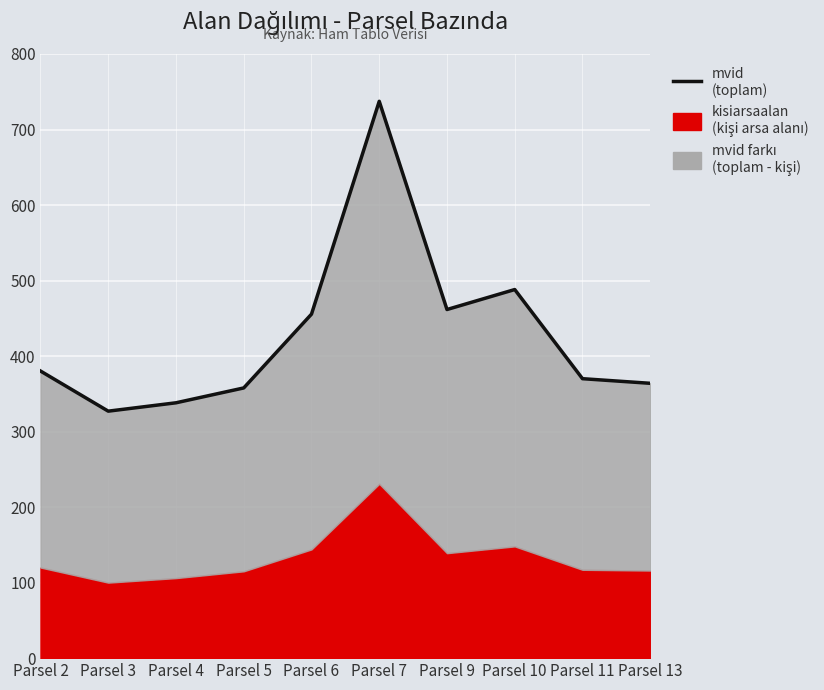

List the labels in order of value, largest first.

Parsel 7, Parsel 10, Parsel 9, Parsel 6, Parsel 2, Parsel 11, Parsel 13, Parsel 5, Parsel 4, Parsel 3